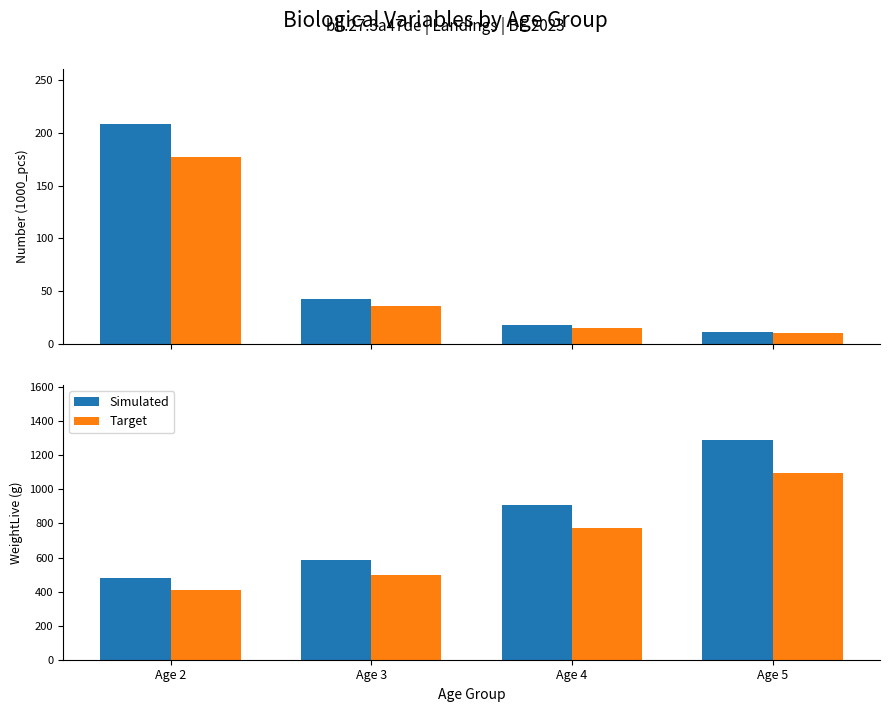

What is the spread (max minus min) of values at Age 5?

193.6